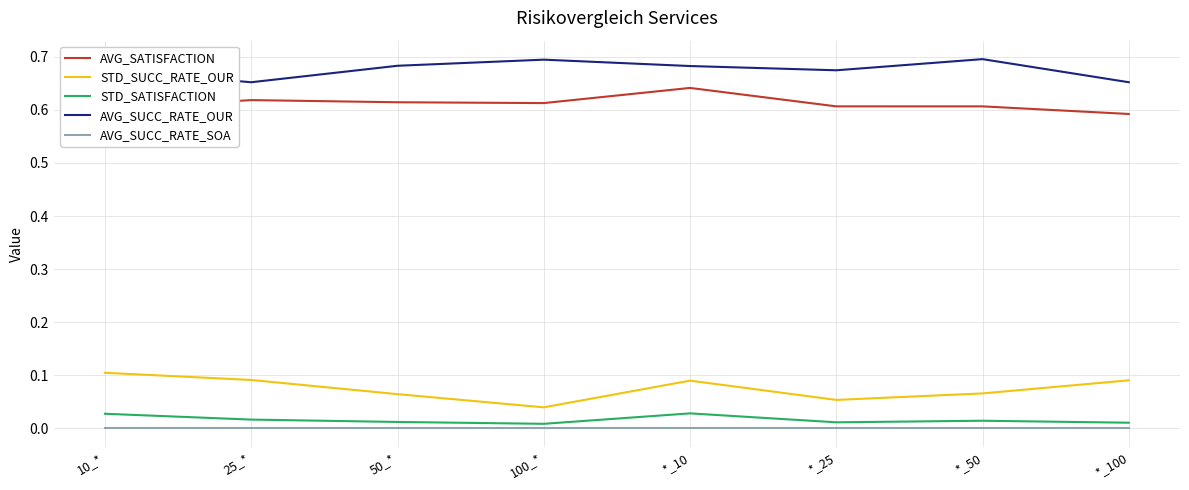

True or false: AVG_SUCC_RATE_OUR and STD_SUCC_RATE_OUR cross at least once.

False